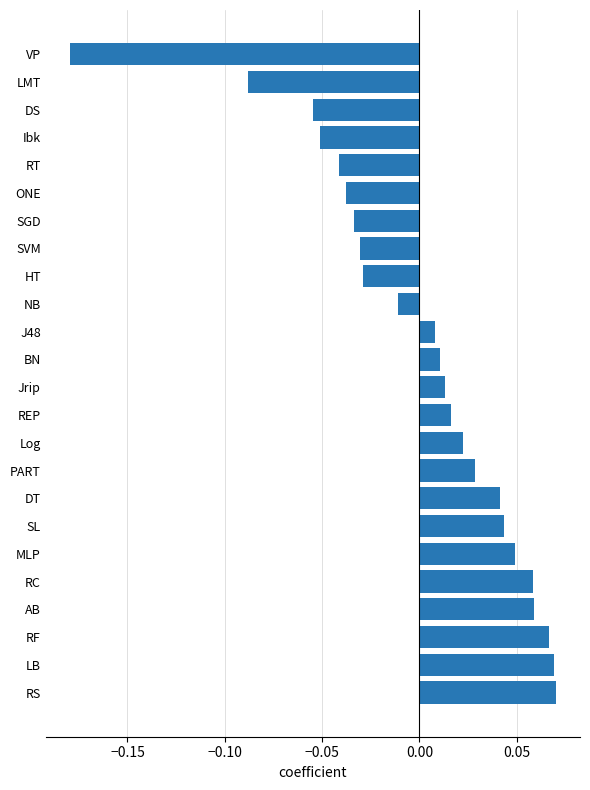

How many values are above zero?

14